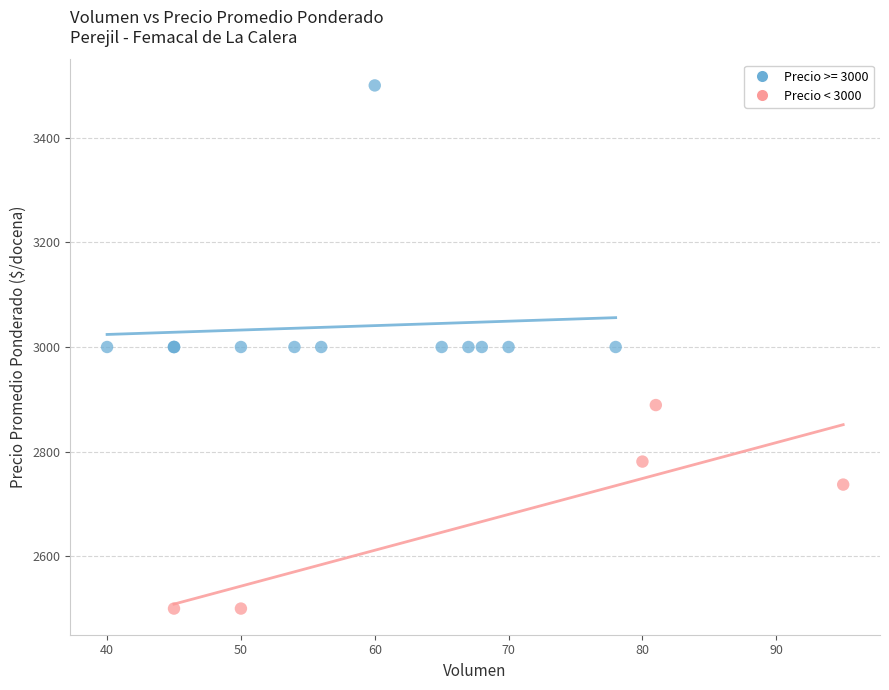

Which series reaches the maximum Y coordinate?

Precio >= 3000